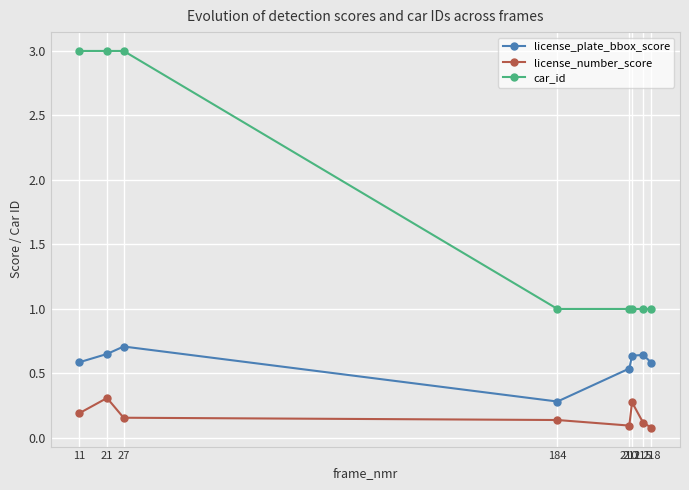

List the series in order of their overall mean, lowest first.

license_number_score, license_plate_bbox_score, car_id